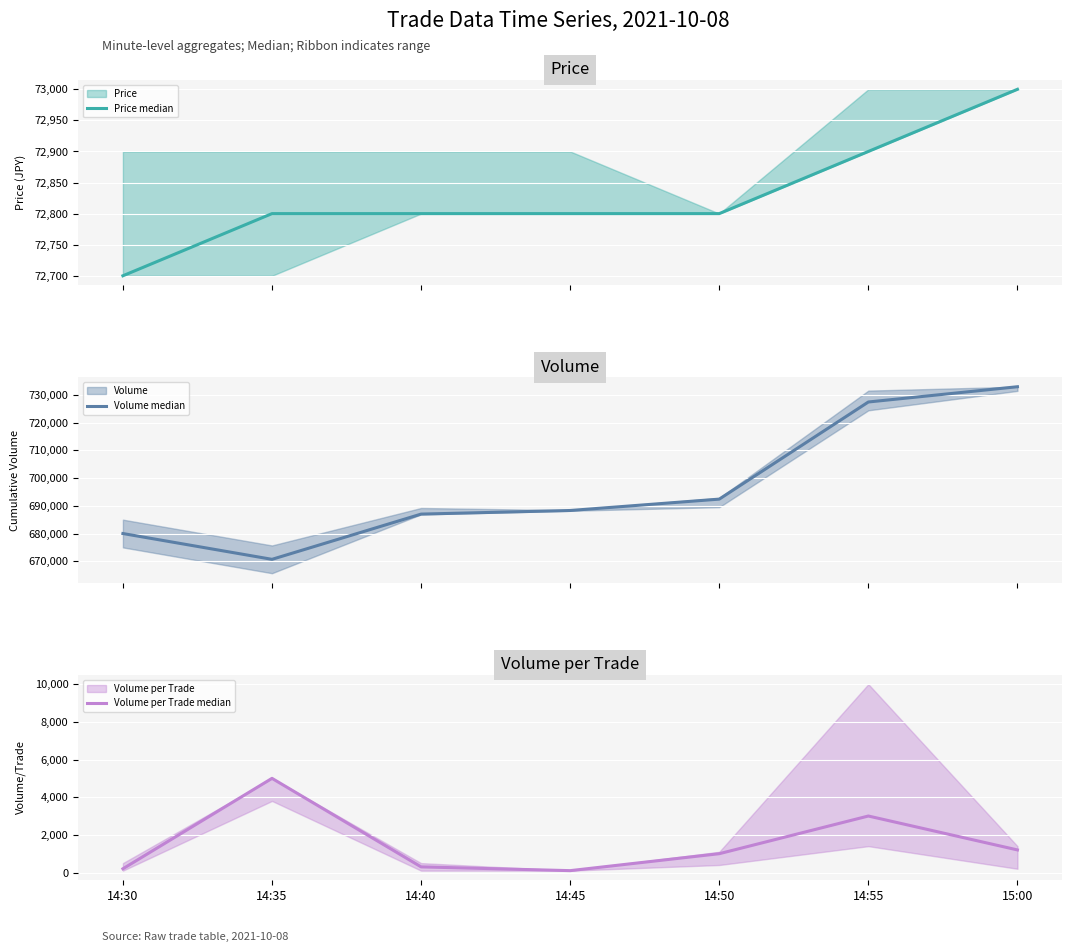

At which label is Volume median closest to 701802?

14:50